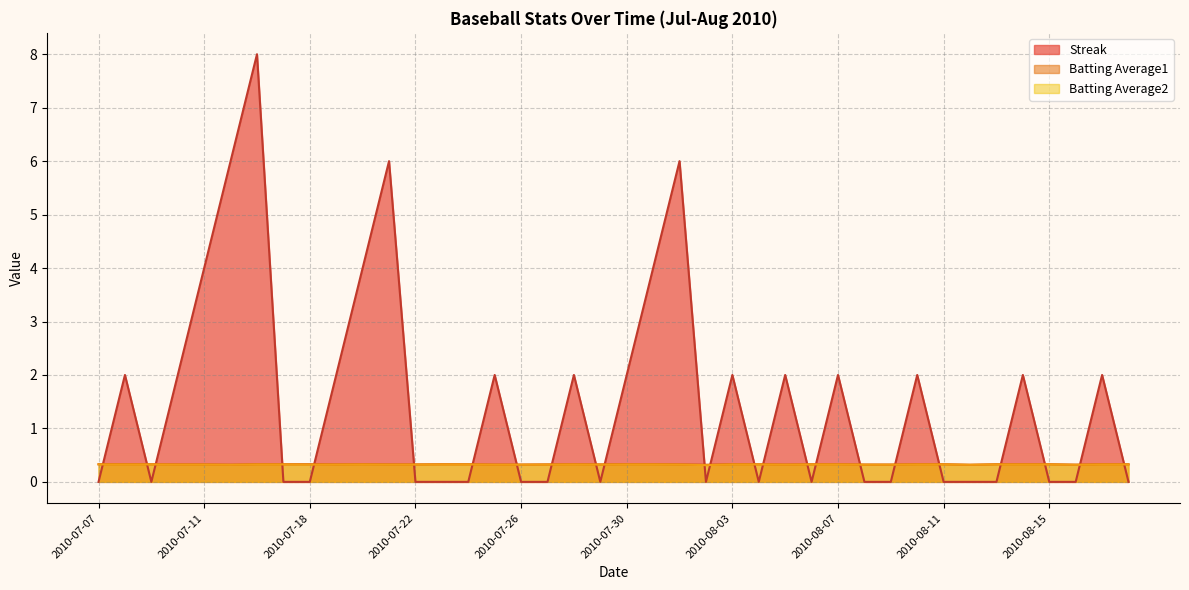

Reading left to right, extract all data points from this chart.

Streak: 2010-07-07=0.0	2010-07-08=2.0	2010-07-09=0.0	2010-07-10=2.0	2010-07-11=4.0	2010-07-15=6.0	2010-07-16=8.0	2010-07-17=0.0	2010-07-18=0.0	2010-07-19=2.0	2010-07-20=4.0	2010-07-21=6.0	2010-07-22=0.0	2010-07-23=0.0	2010-07-24=0.0	2010-07-25=2.0	2010-07-26=0.0	2010-07-27=0.0	2010-07-28=2.0	2010-07-29=0.0	2010-07-30=2.0	2010-07-31=4.0	2010-08-01=6.0	2010-08-02=0.0	2010-08-03=2.0	2010-08-04=0.0	2010-08-05=2.0	2010-08-06=0.0	2010-08-07=2.0	2010-08-08=0.0	2010-08-09=0.0	2010-08-10=2.0	2010-08-11=0.0	2010-08-12=0.0	2010-08-13=0.0	2010-08-14=2.0	2010-08-15=0.0	2010-08-16=0.0	2010-08-17=2.0	2010-08-18=0.0
Batting Average1: 2010-07-07=0.3	2010-07-08=0.3	2010-07-09=0.3	2010-07-10=0.3	2010-07-11=0.3	2010-07-15=0.3	2010-07-16=0.3	2010-07-17=0.3	2010-07-18=0.3	2010-07-19=0.3	2010-07-20=0.3	2010-07-21=0.3	2010-07-22=0.3	2010-07-23=0.3	2010-07-24=0.3	2010-07-25=0.3	2010-07-26=0.3	2010-07-27=0.3	2010-07-28=0.3	2010-07-29=0.3	2010-07-30=0.3	2010-07-31=0.3	2010-08-01=0.3	2010-08-02=0.3	2010-08-03=0.3	2010-08-04=0.3	2010-08-05=0.3	2010-08-06=0.3	2010-08-07=0.3	2010-08-08=0.3	2010-08-09=0.3	2010-08-10=0.3	2010-08-11=0.3	2010-08-12=0.3	2010-08-13=0.3	2010-08-14=0.3	2010-08-15=0.3	2010-08-16=0.3	2010-08-17=0.3	2010-08-18=0.3
Batting Average2: 2010-07-07=0.3	2010-07-08=0.3	2010-07-09=0.3	2010-07-10=0.3	2010-07-11=0.3	2010-07-15=0.3	2010-07-16=0.3	2010-07-17=0.3	2010-07-18=0.3	2010-07-19=0.3	2010-07-20=0.3	2010-07-21=0.3	2010-07-22=0.3	2010-07-23=0.3	2010-07-24=0.3	2010-07-25=0.3	2010-07-26=0.3	2010-07-27=0.3	2010-07-28=0.3	2010-07-29=0.3	2010-07-30=0.3	2010-07-31=0.3	2010-08-01=0.3	2010-08-02=0.3	2010-08-03=0.3	2010-08-04=0.3	2010-08-05=0.3	2010-08-06=0.3	2010-08-07=0.3	2010-08-08=0.3	2010-08-09=0.3	2010-08-10=0.3	2010-08-11=0.3	2010-08-12=0.3	2010-08-13=0.3	2010-08-14=0.3	2010-08-15=0.3	2010-08-16=0.3	2010-08-17=0.3	2010-08-18=0.3